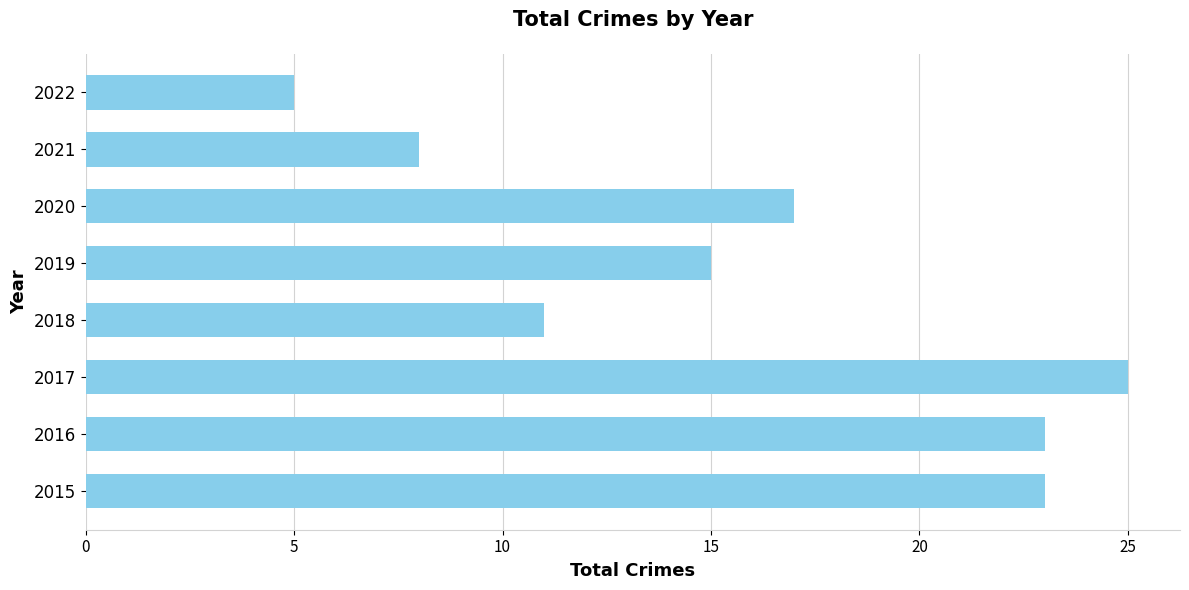

How many series are shown in this chart?

1